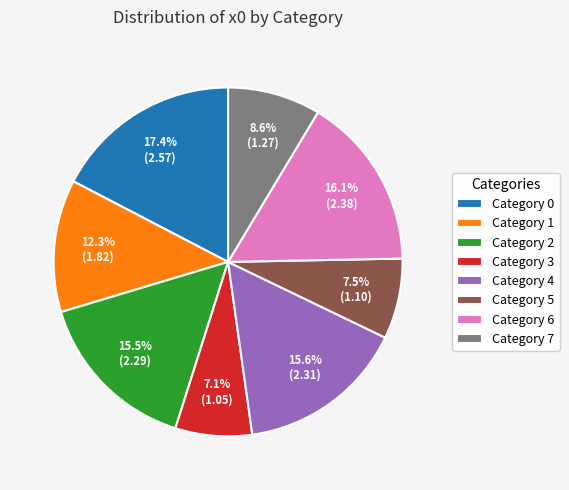

Approximately how many times larger is the value at Category 1 compared to Category 3?

1.7